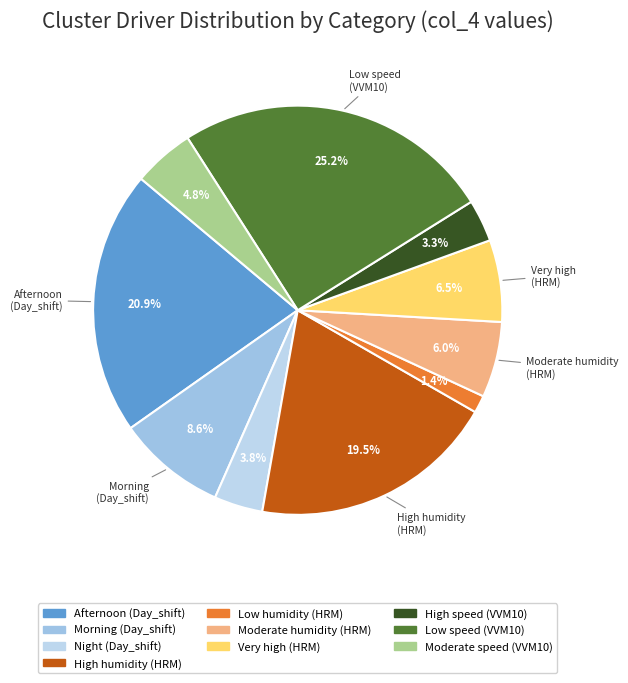

Count the number of slices in the pie.

10